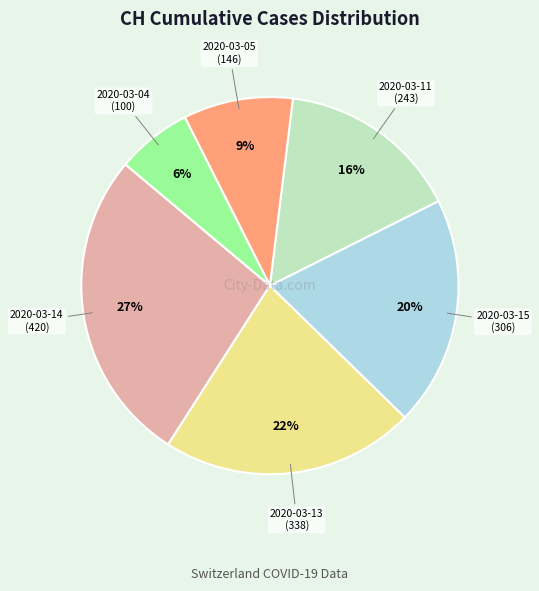

To the nearest percent, what portion does 2020-03-15 represent?

20%